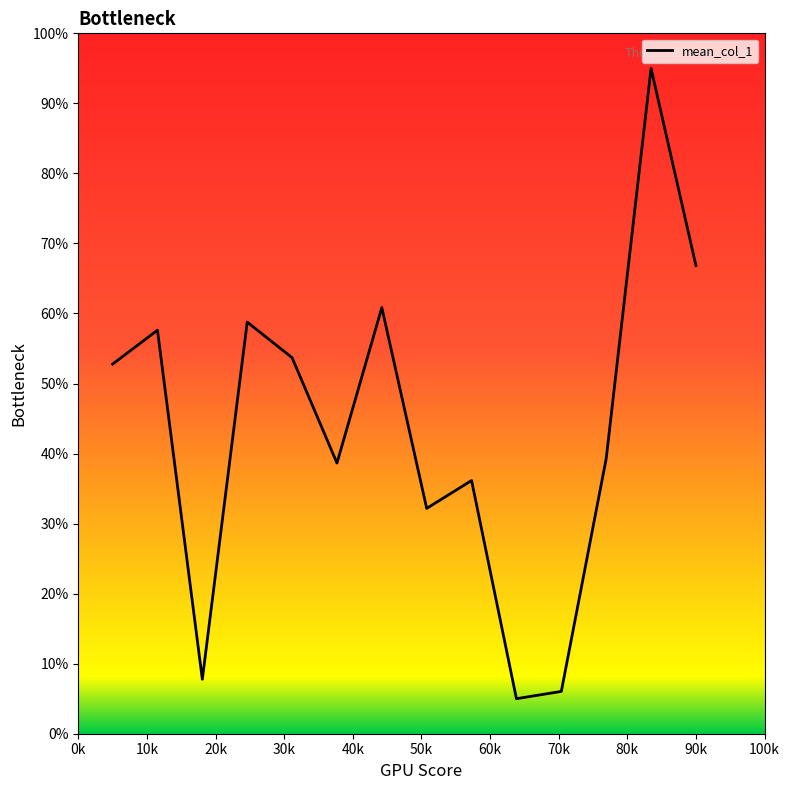

What is the maximum value shown in the chart?

95.0